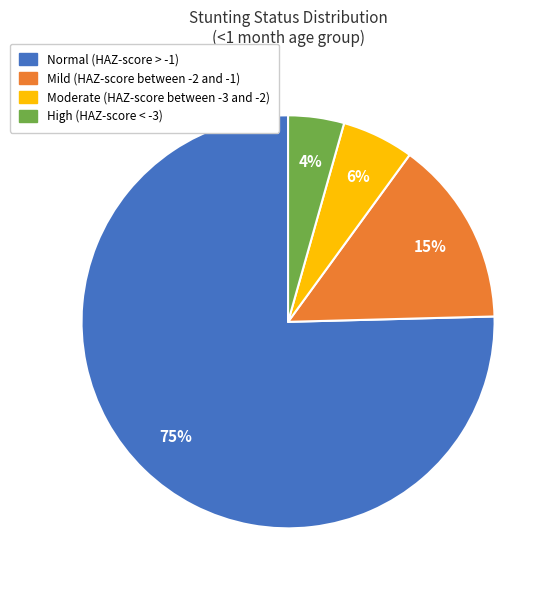

Is there any slice that represents more than half of the pie?

Yes